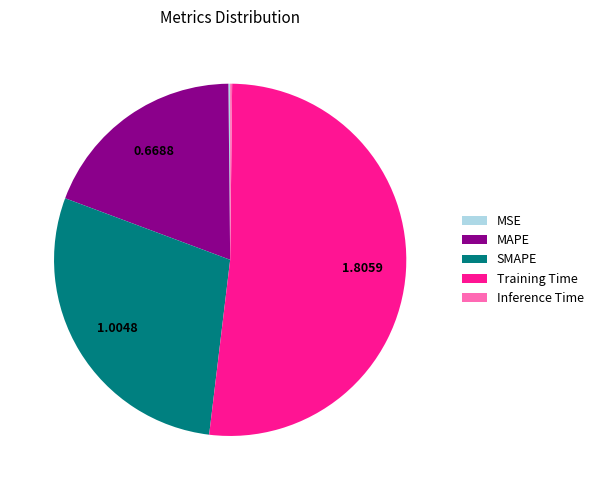

What is the ratio of the value at Training Time to the value at SMAPE?

1.8